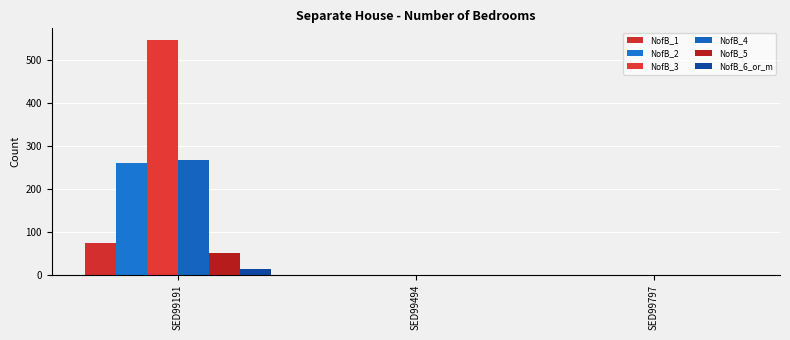

Which series changed the most between SED99191 and SED99494?

NofB_3